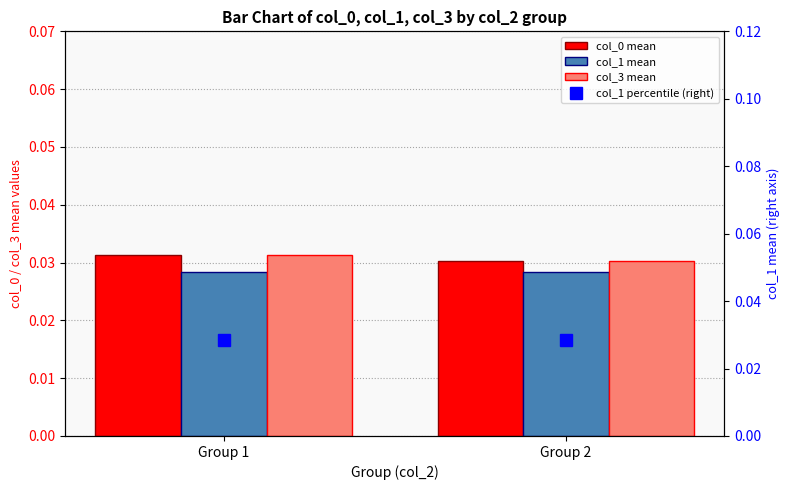

What is the total value across all series at Group 1?

0.1